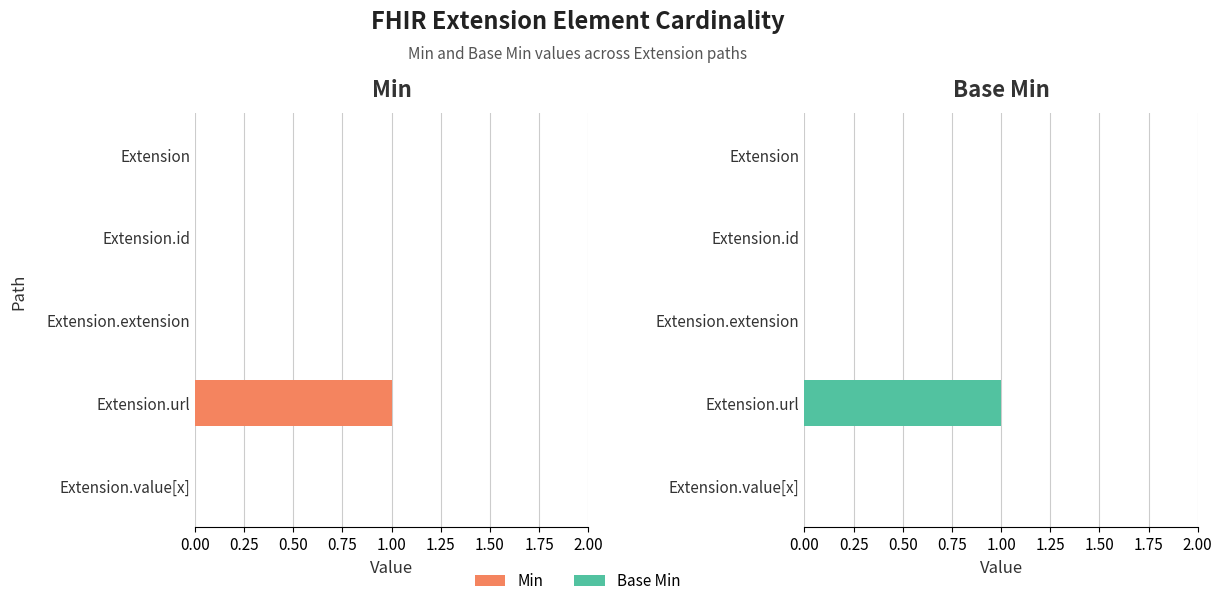

How many bars are there in each group?

2